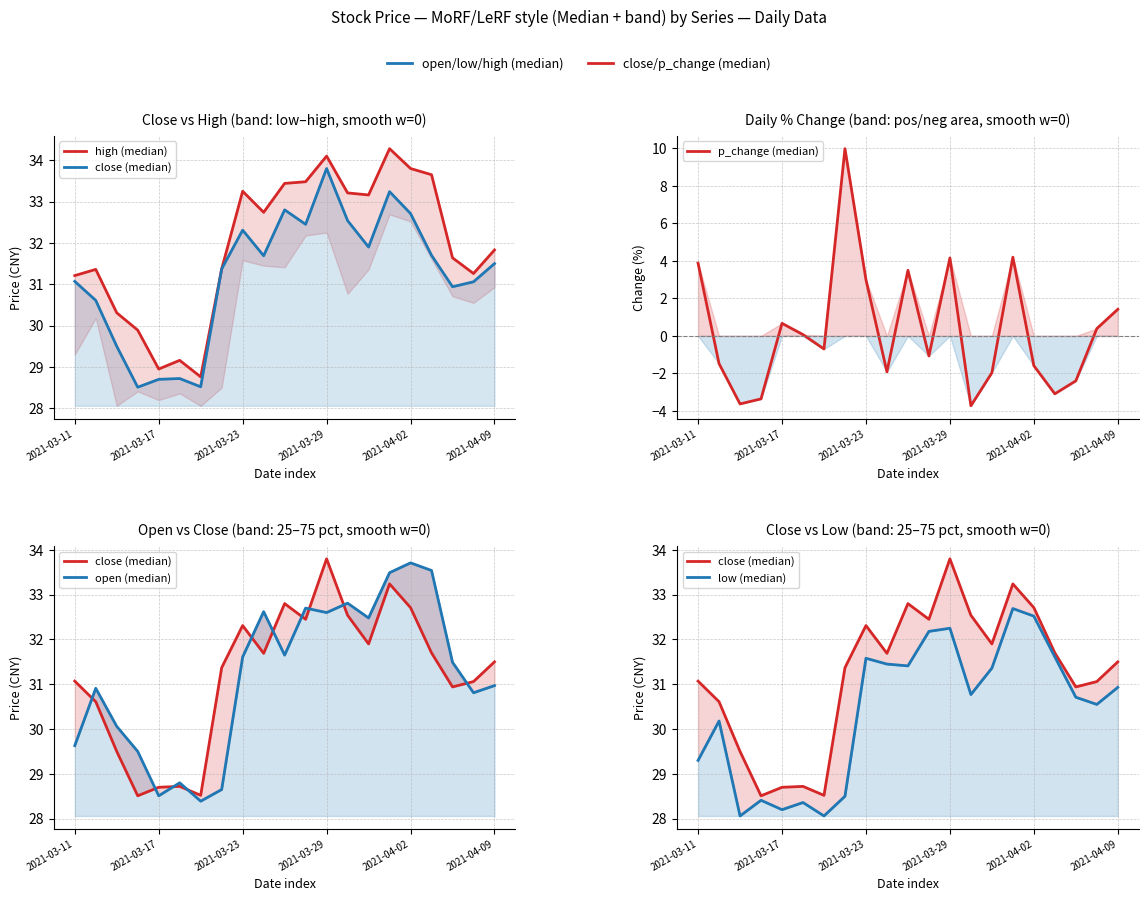

True or false: low (median) and high (median) intersect in this chart.

False